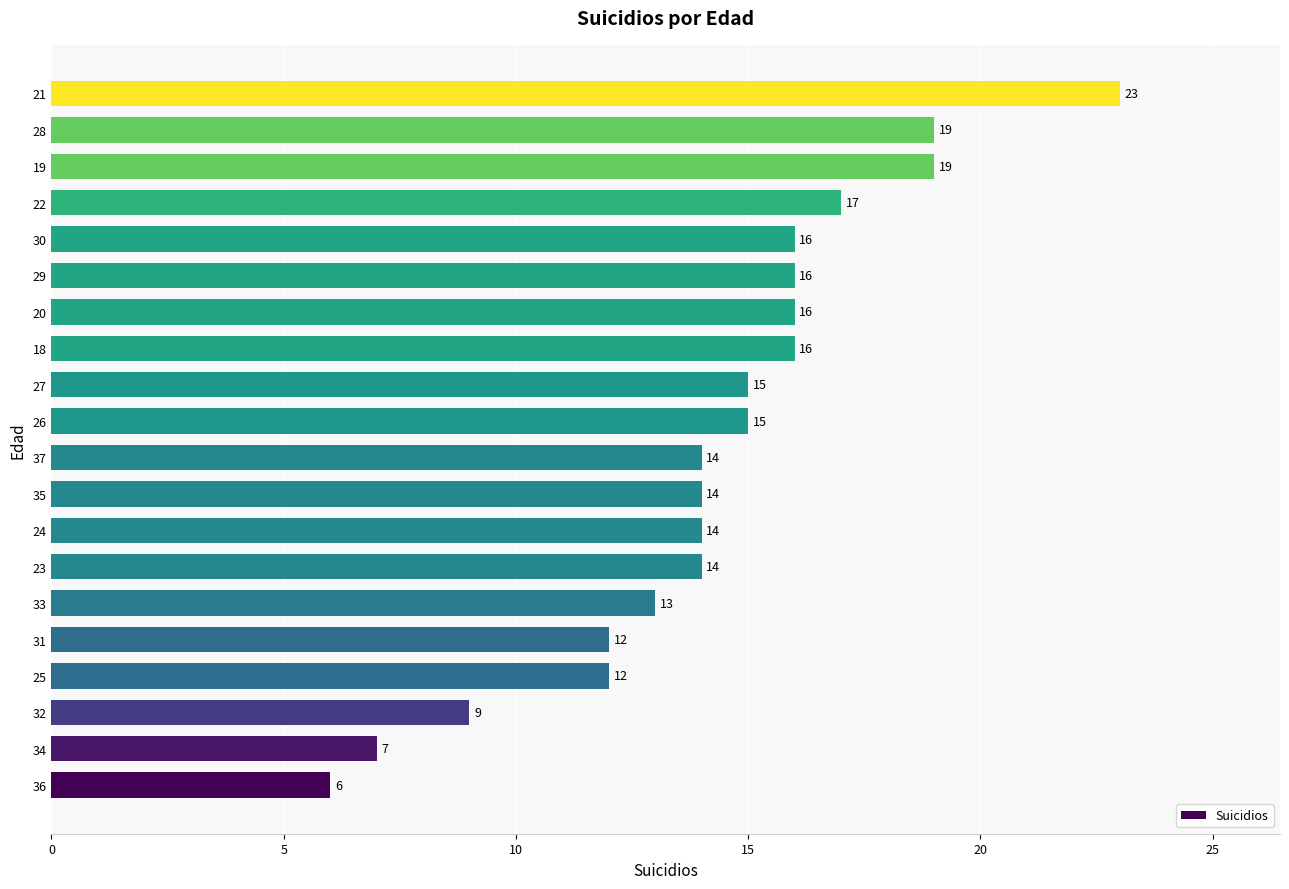

Reading bottom to top, what are all the values shown in this chart?

36=6	34=7	32=9	25=12	31=12	33=13	23=14	24=14	35=14	37=14	26=15	27=15	18=16	20=16	29=16	30=16	22=17	19=19	28=19	21=23